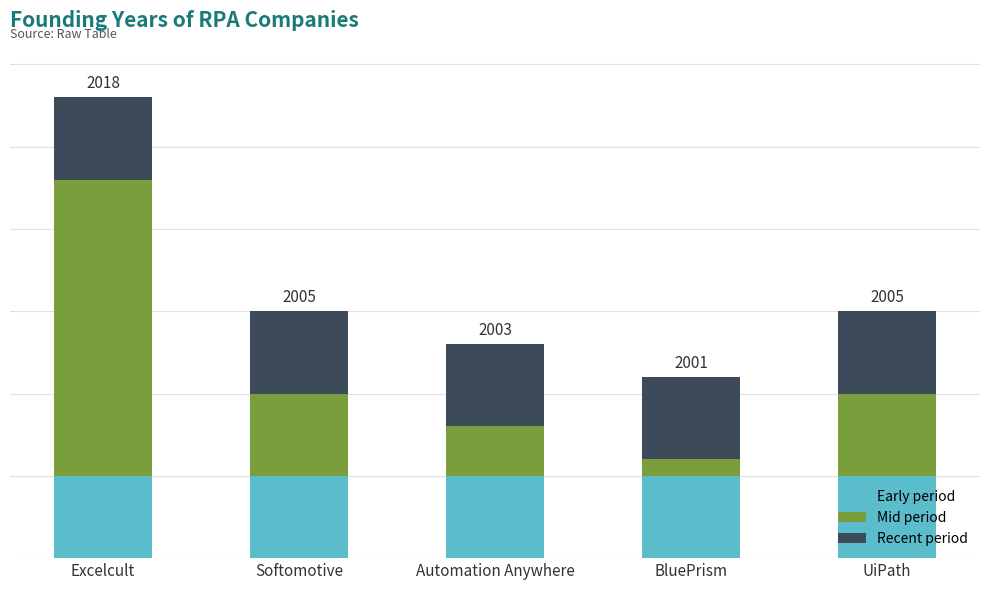

Are the bars grouped side by side (vs. stacked)?

No